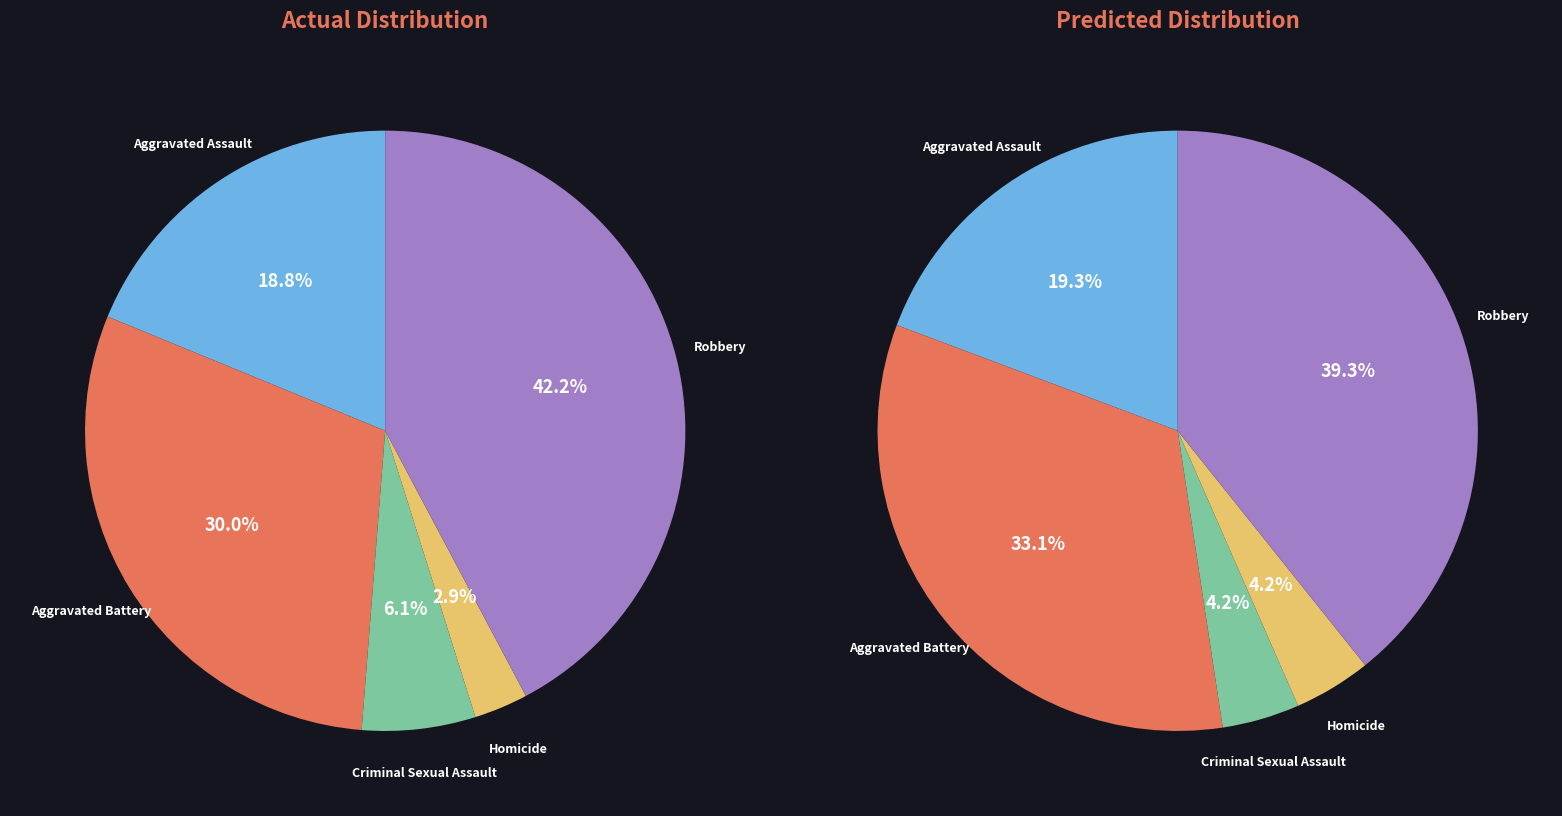

Is the sum of Aggravated Battery and Aggravated Assault greater than half?

No